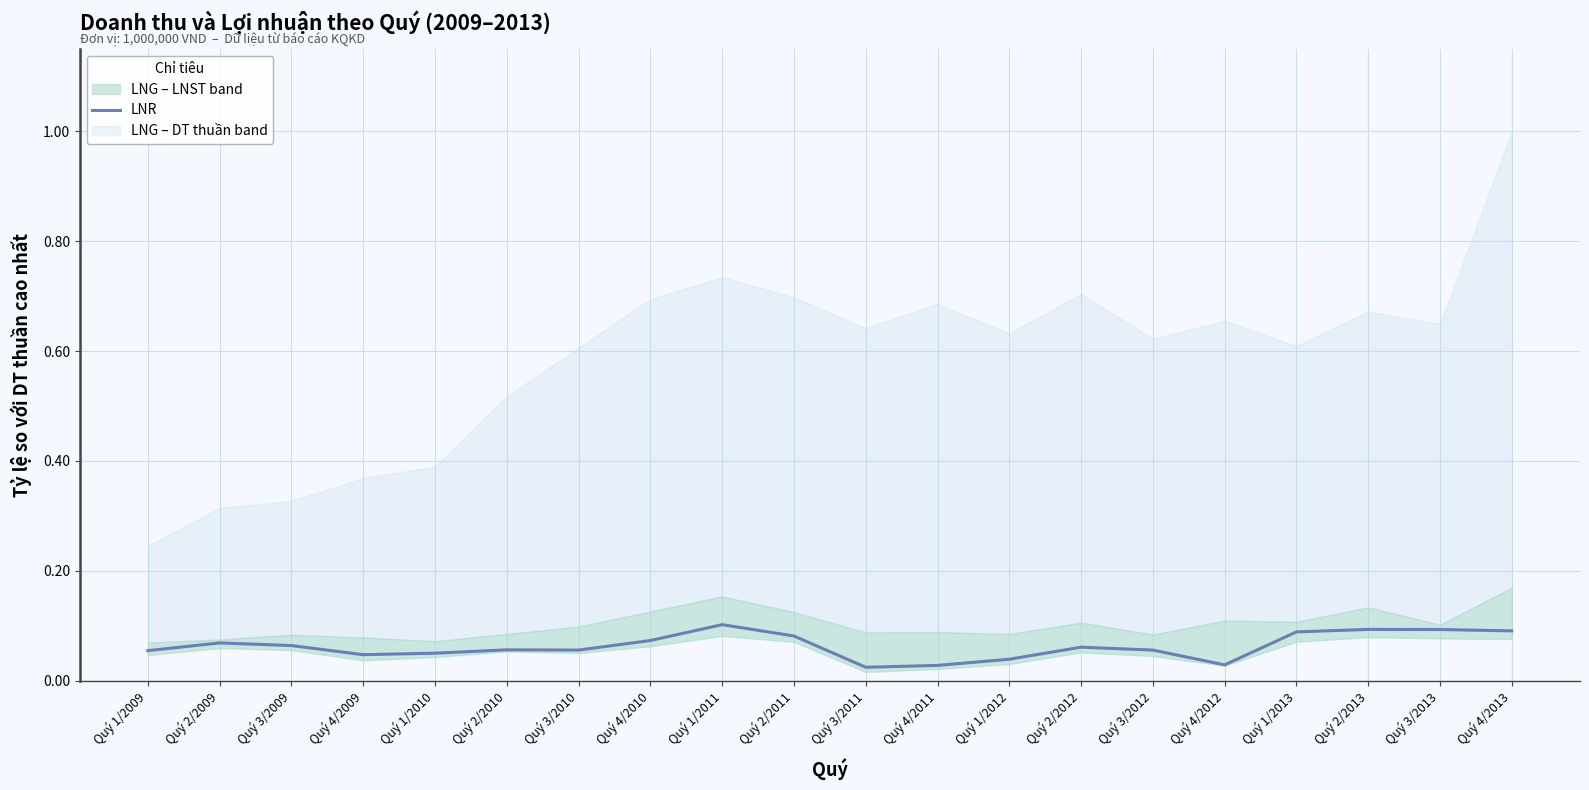

True or false: LNR has a value of 0.0 at Quý 2/2011.

False